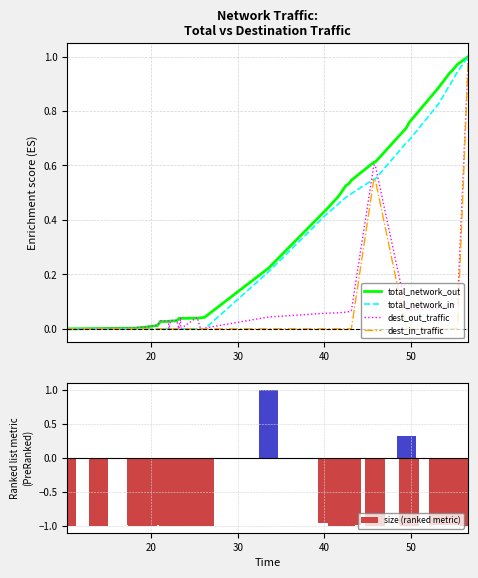

What is the approximate value of size (ranked metric) at 30?

-1.0